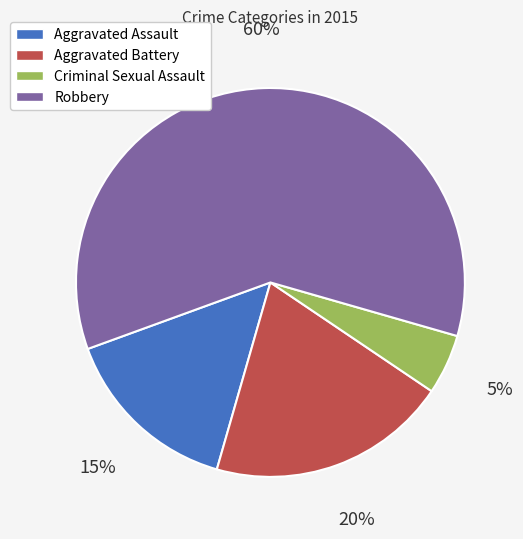

Which slice is the largest?

Robbery